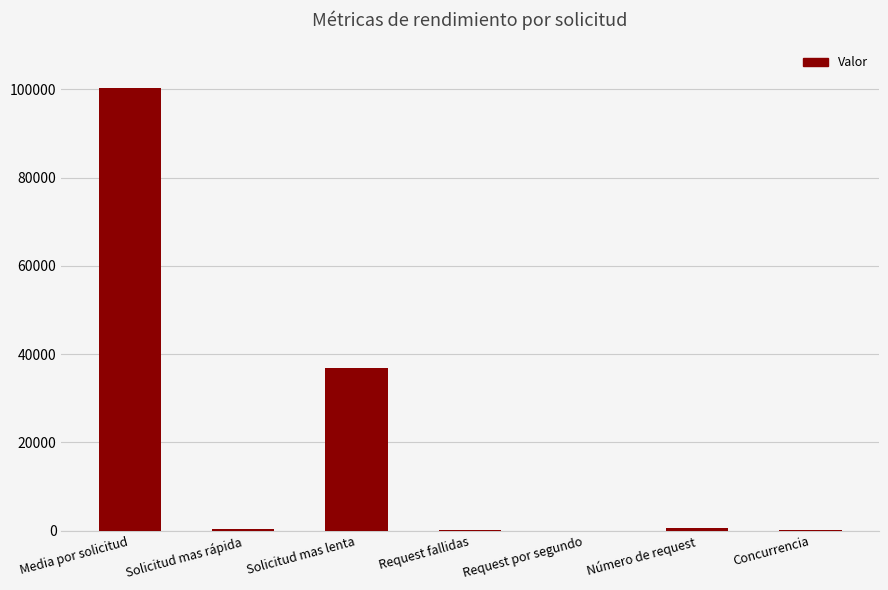

What is the change in value from Request por segundo to Número de request?

+499